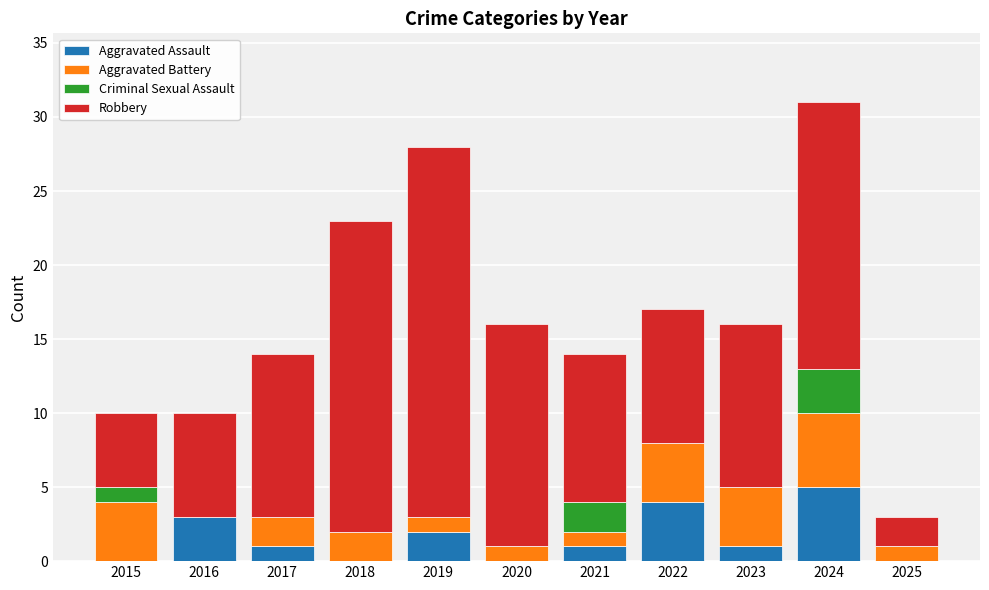

At which category is the sum across all series the highest?

2024